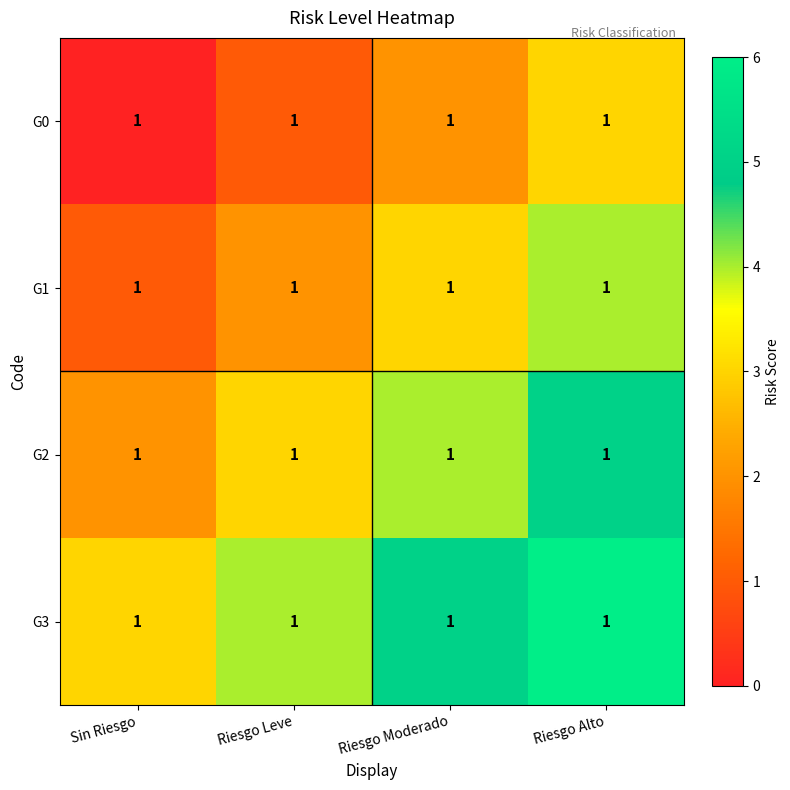

At which label does G1 reach its peak?

Riesgo Alto